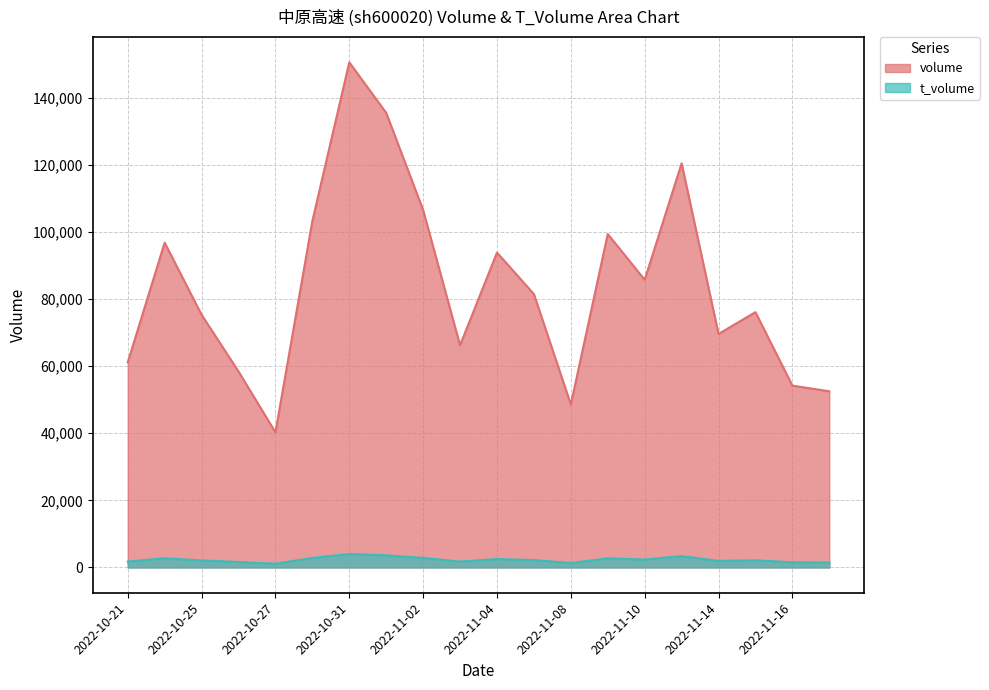

How many distinct data groups are displayed?

2